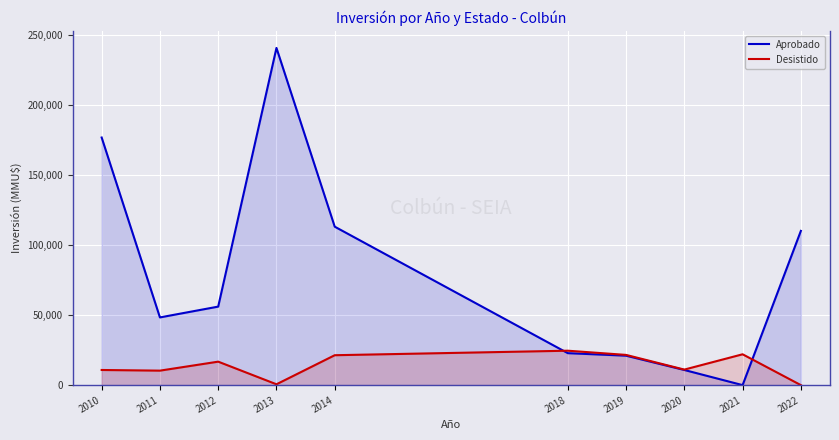

List the series in order of their peak value, highest first.

Aprobado, Desistido